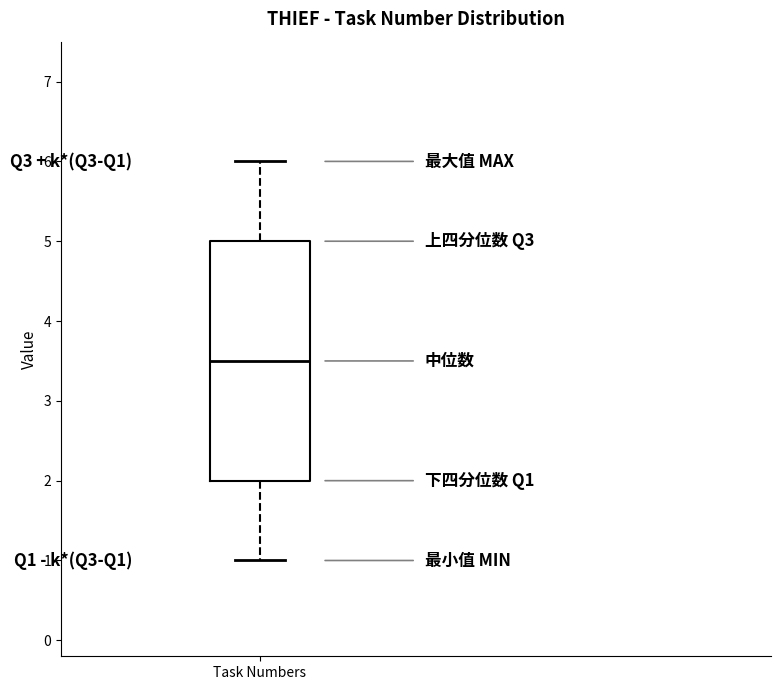

Transcribe this box plot: give where the median line is, the range the box spans, and where the two whiskers end, as read against the y-axis. The values are not printed on the chart, so give them approximately, as read against the axis.

median 3.5, box 2.0 to 5.0, whiskers 1.0 to 6.0